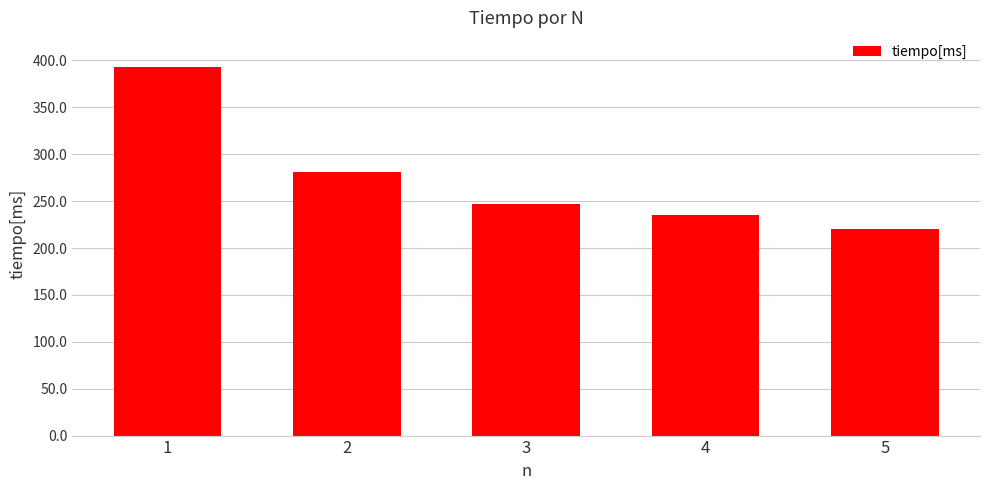

What is the ratio of the value at 3 to the value at 1?

0.6